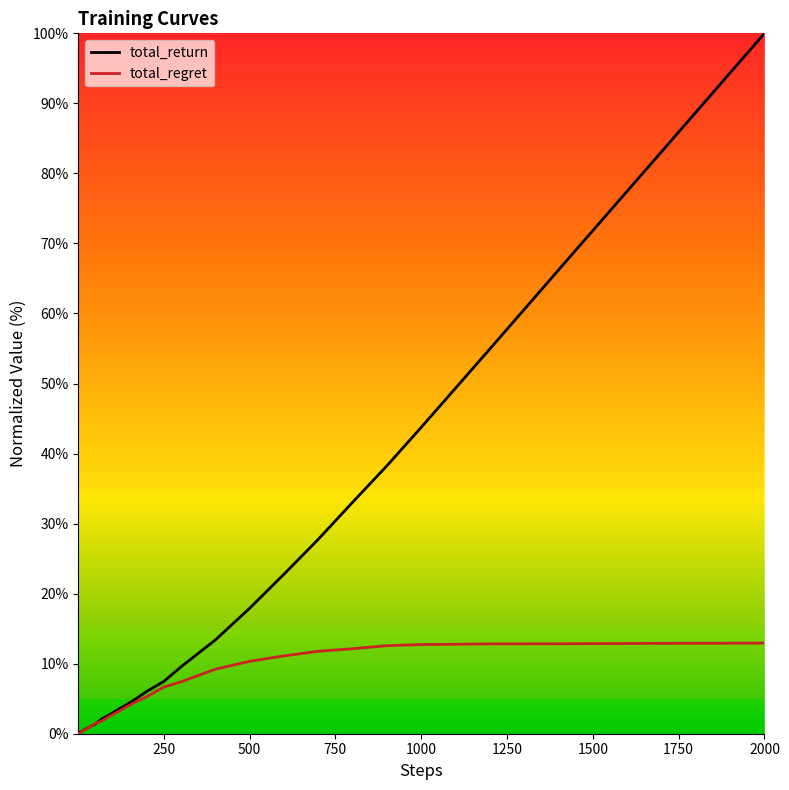

What is the greatest value displayed?

100.0